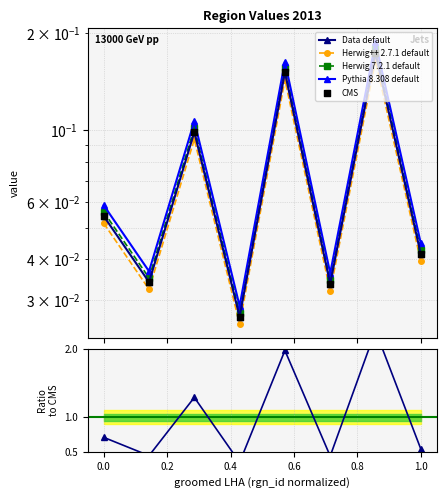

Between 3 and 5, which is larger?

5